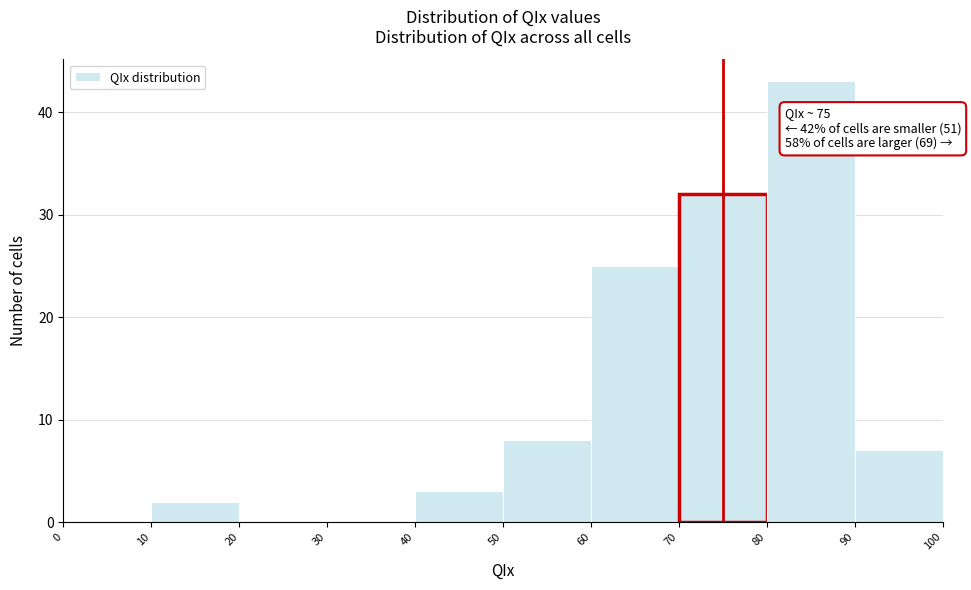

Which range on the x-axis has the tallest bar?

80 to 90